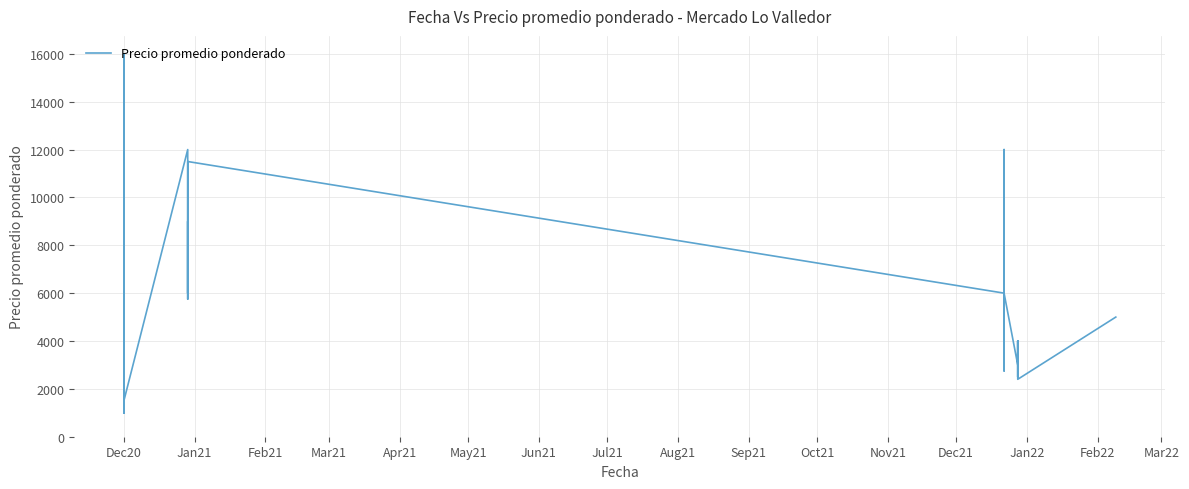

How many points are lower than both their immediate neighbors (excluding endpoints)?

13